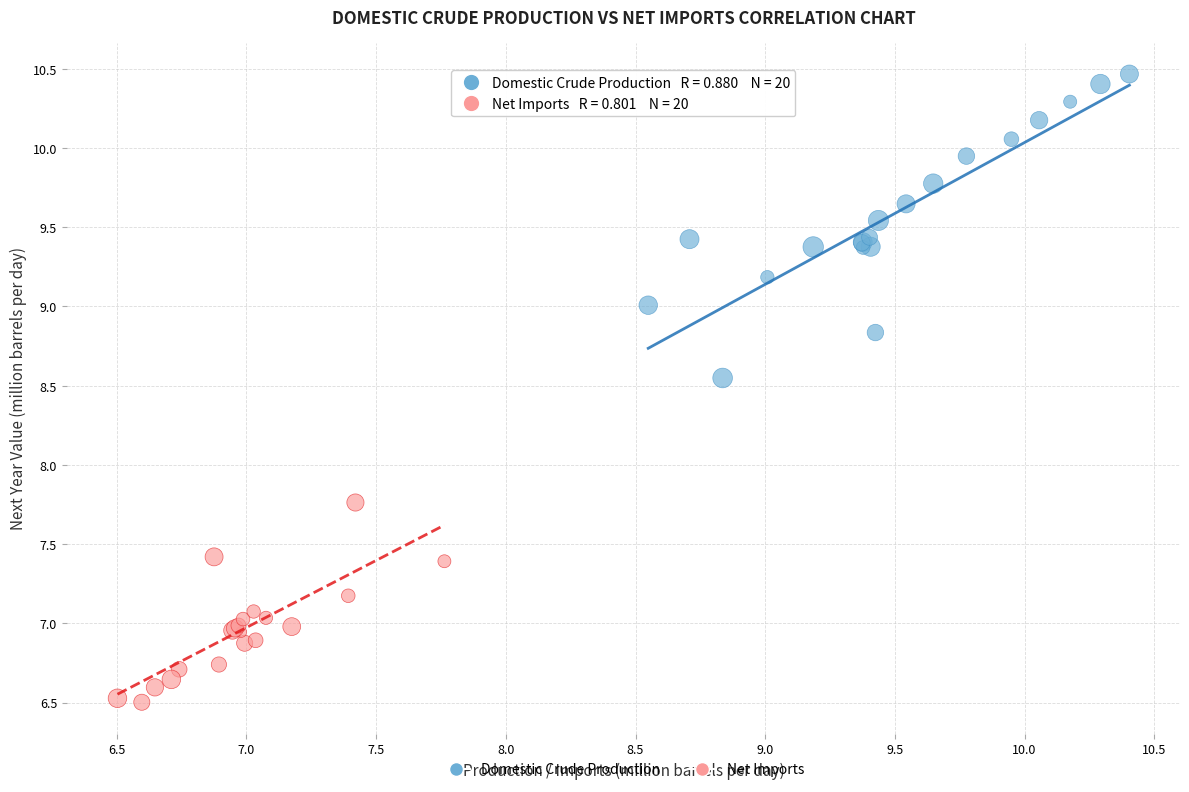

Which series contains the lowest Y value?

Net Imports